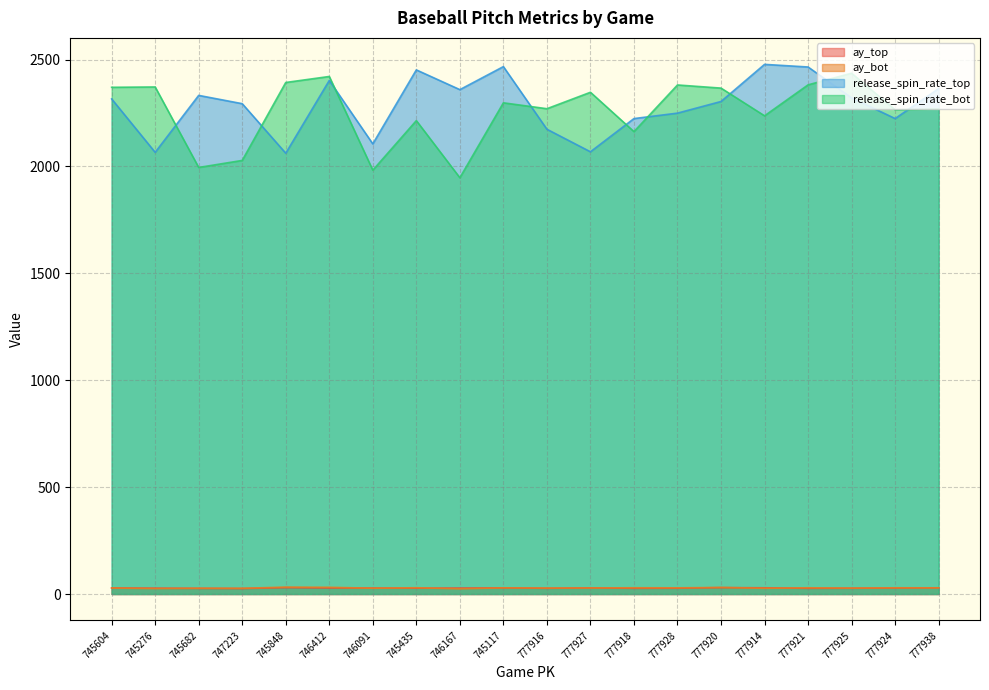

Where does the ay_bot series first go above 28?

745848